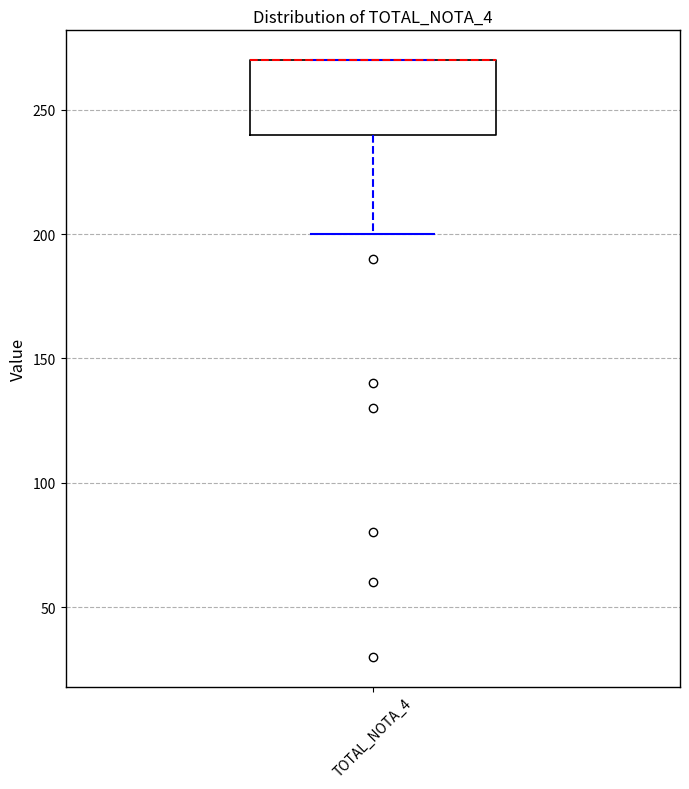

Read this box plot against the y-axis: the position of the median line, the range covered by the box, and the ends of both whiskers. The values are not printed on the chart, so give them approximately, as read against the axis.

median 270 (drawn on the box's upper edge), box 240 to 270, whiskers 200 to 270